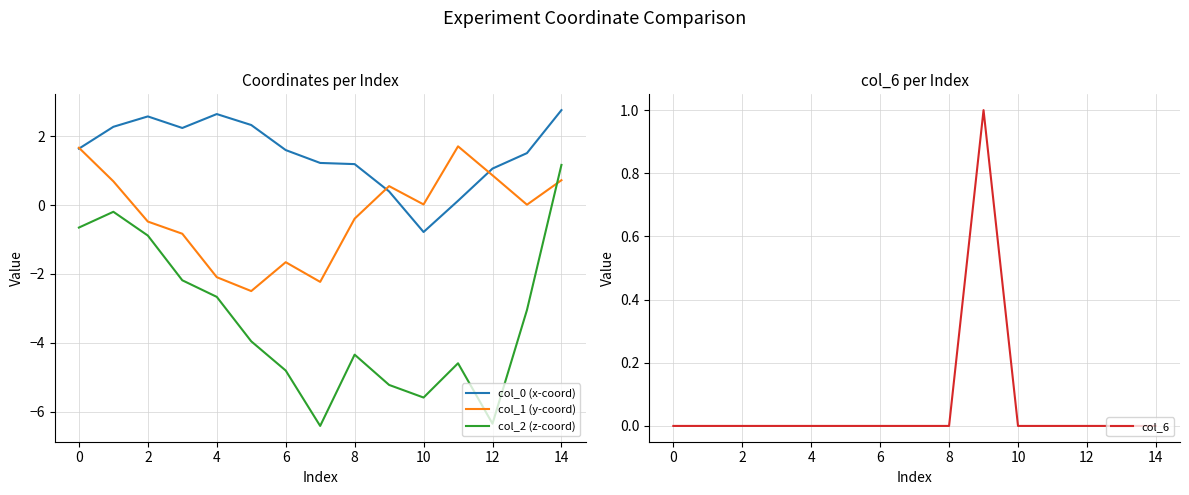

In col_2 (z-coord), how many points are lower than both neighbors (excluding endpoints)?

3